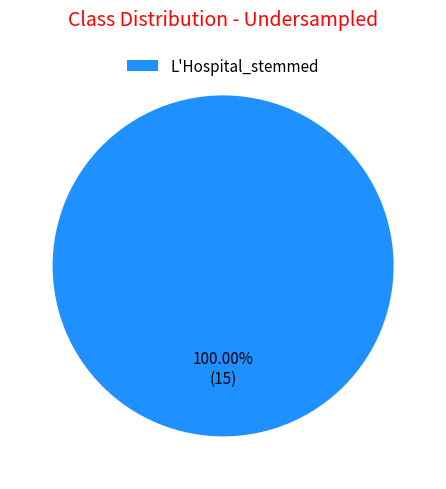

Is L'Hospital_stemmed the majority of the pie?

Yes